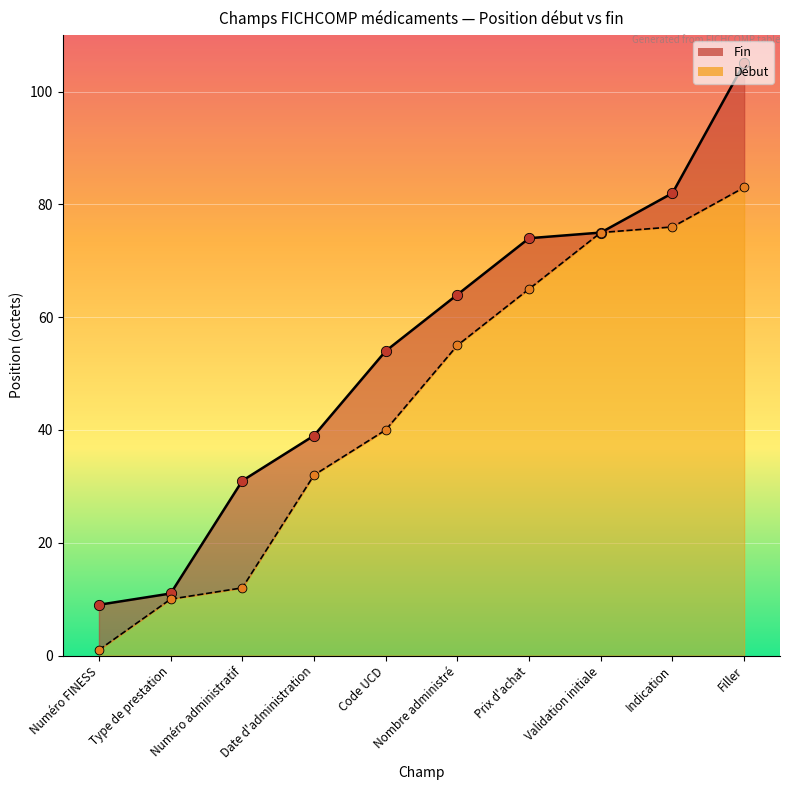

At how many categories does at least one series exceed 88?

1